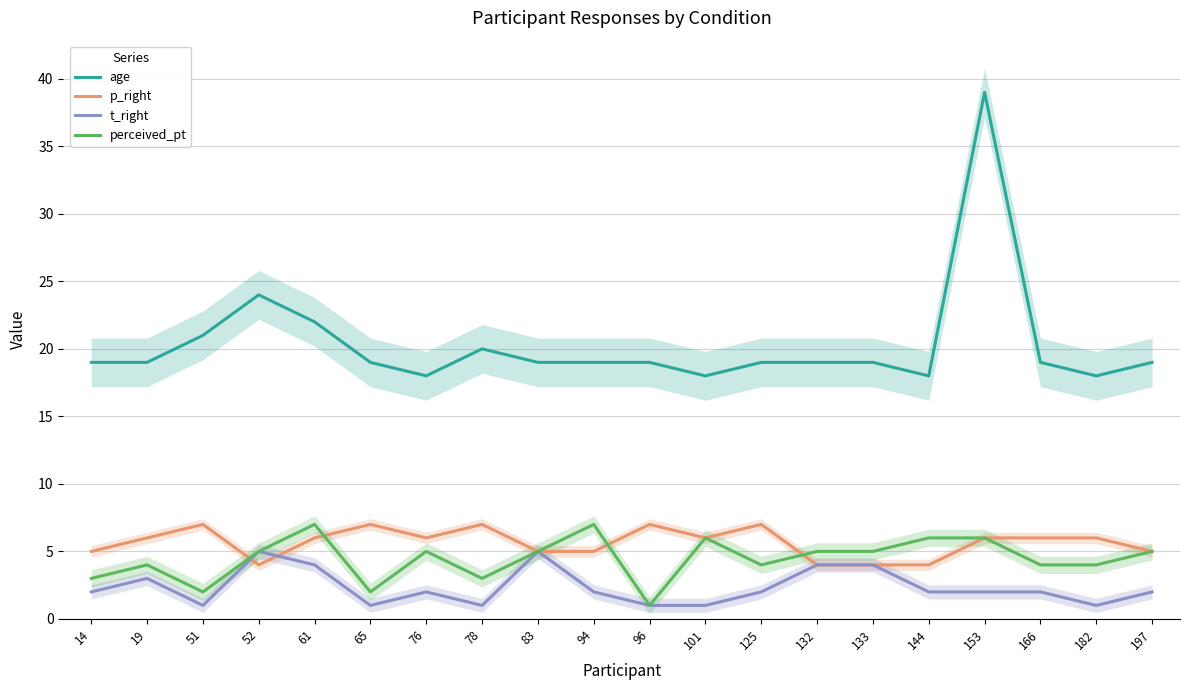

True or false: t_right and perceived_pt intersect in this chart.

False